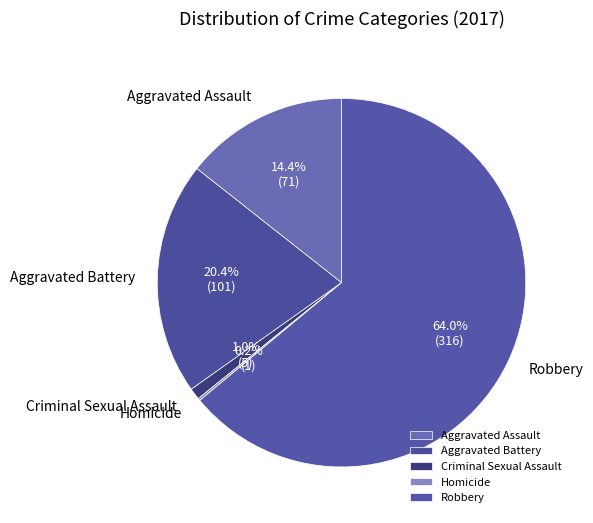

Which has a higher value, Criminal Sexual Assault or Aggravated Assault?

Aggravated Assault